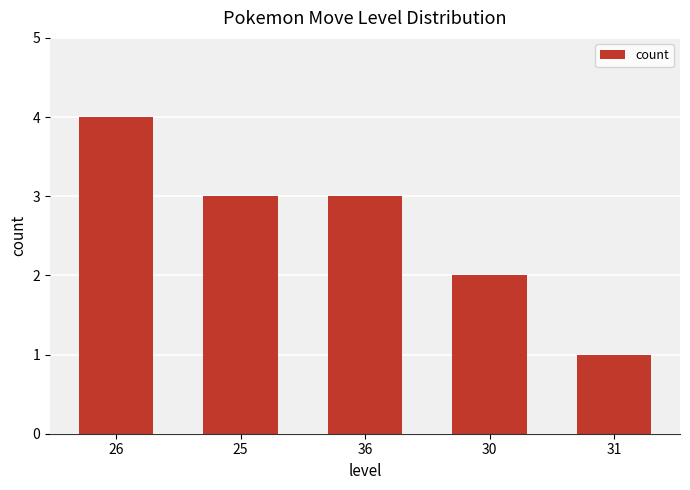

What is the change in value from 26 to 36?

-1